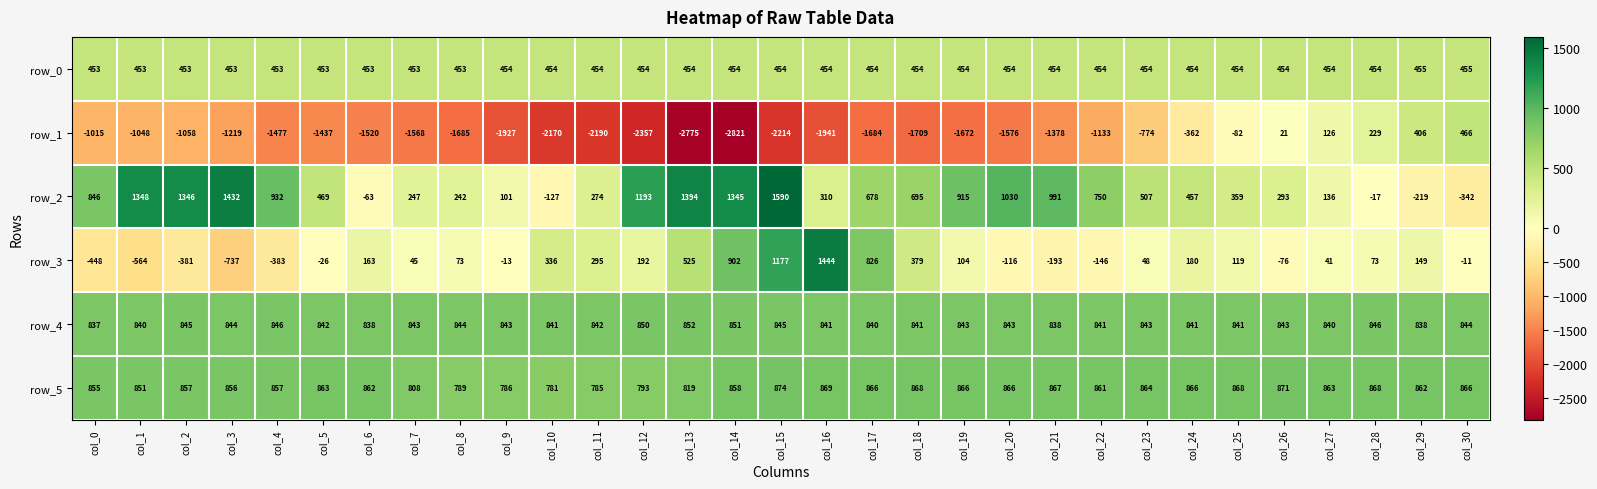

Rank the series by their maximum value, from lowest to highest.

row_0, row_1, row_4, row_5, row_3, row_2